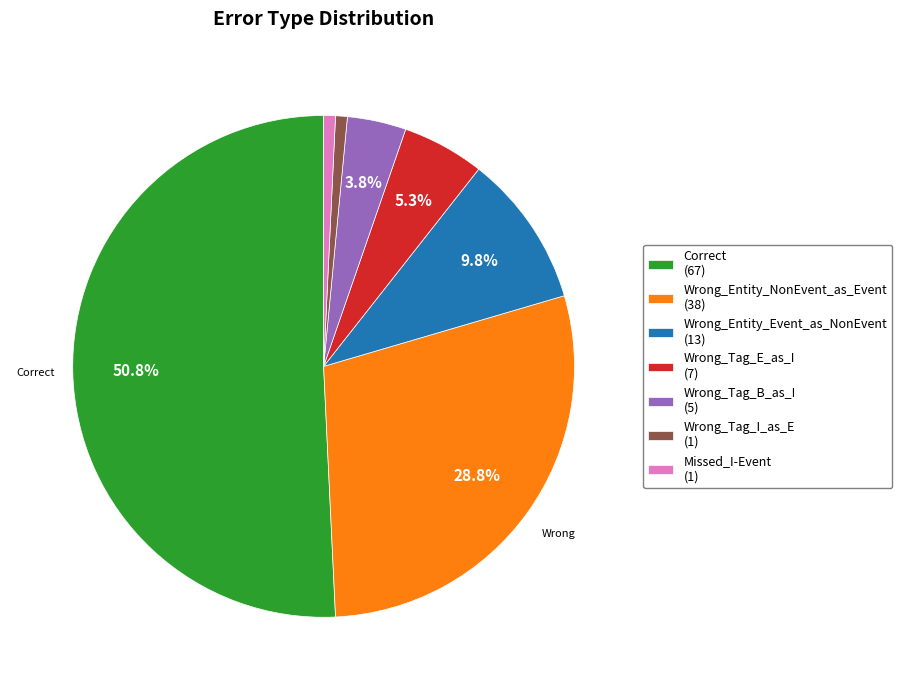

What percentage is the Wrong_Tag_B_as_I slice, to the nearest percent?

4%